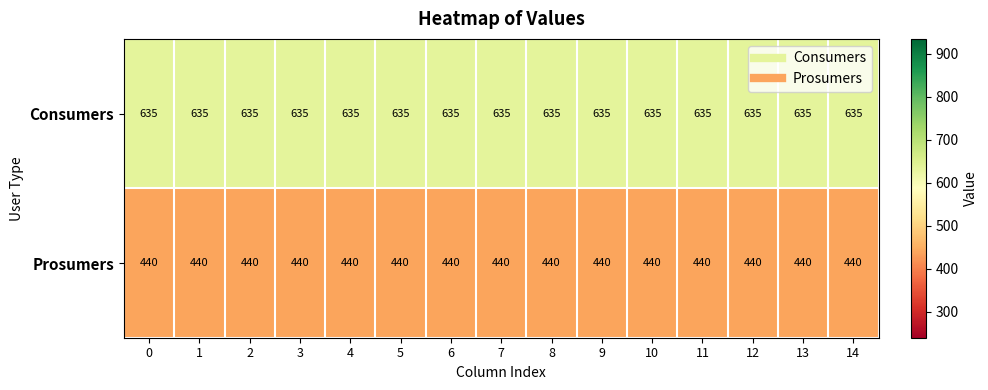

Is it true that Consumers equals 635 at 12?

True